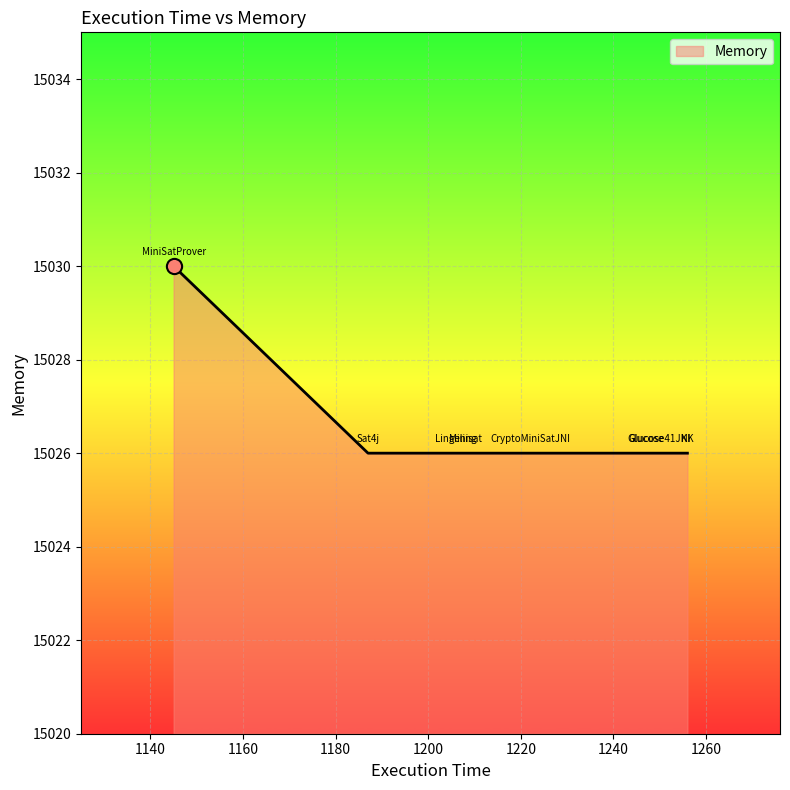

What is the greatest value displayed?

15030